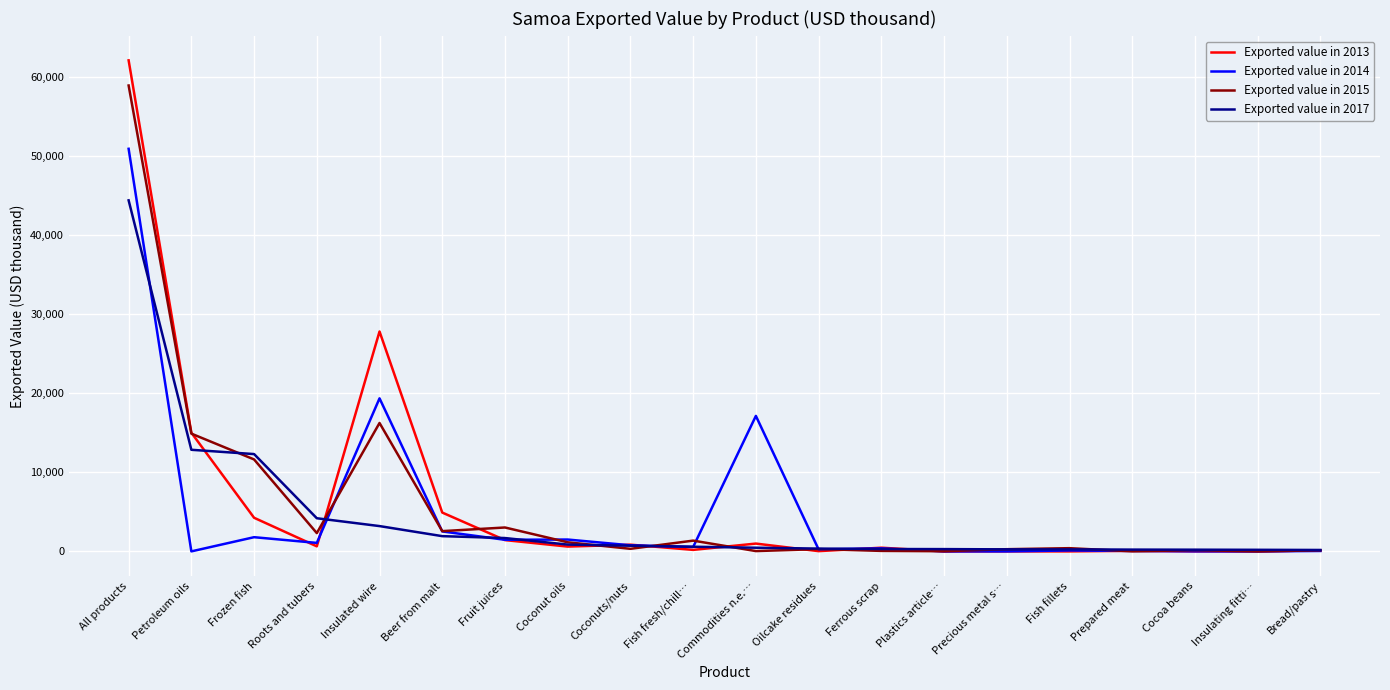

At which category is the sum across all series the highest?

All products